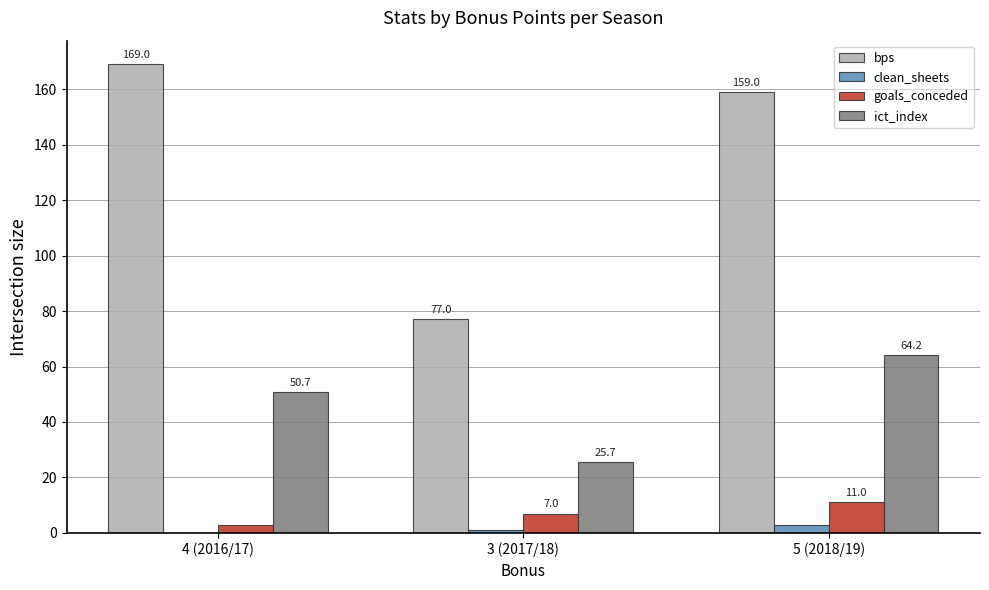

How many clean_sheets values are between 0 and 3?

3